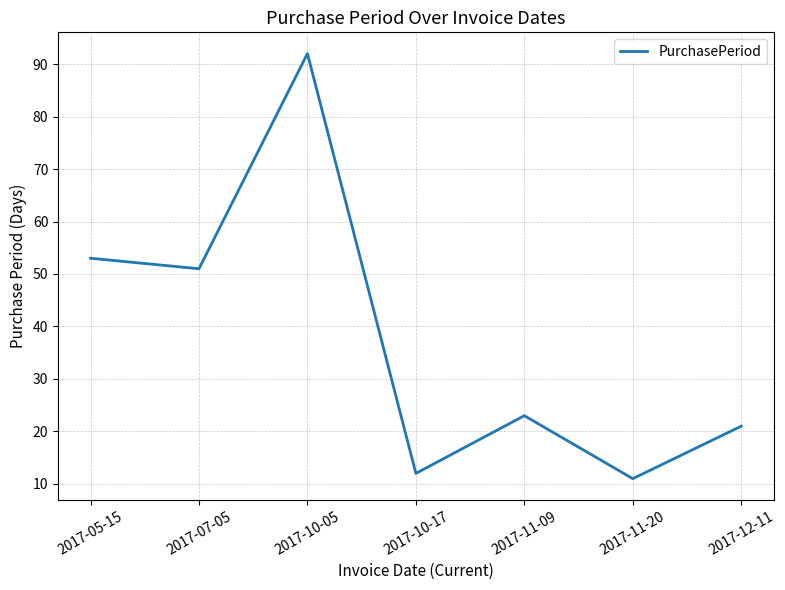

What position from the left is 2017-11-20?

6